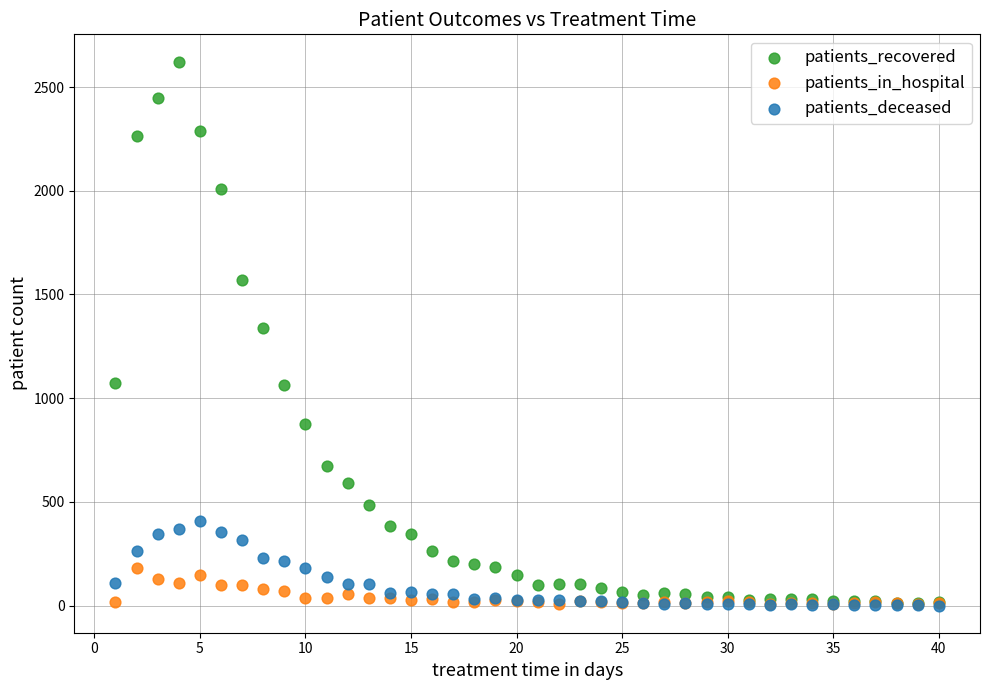

Which series has the widest spread of Y values?

patients_recovered